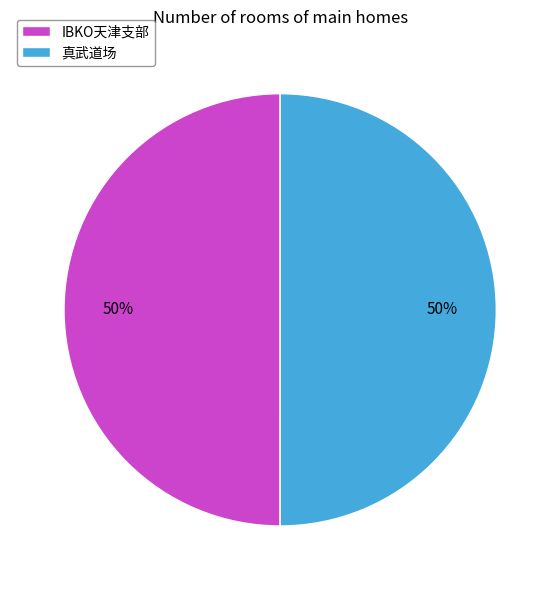

Is it true that 真武道场 is 50% of the pie?

True